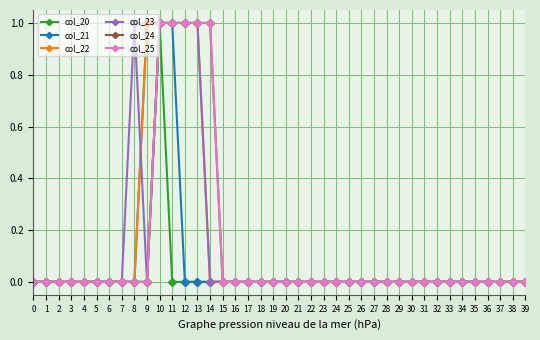

Rank the series at 19 from highest to lowest value.

col_20, col_21, col_22, col_23, col_24, col_25